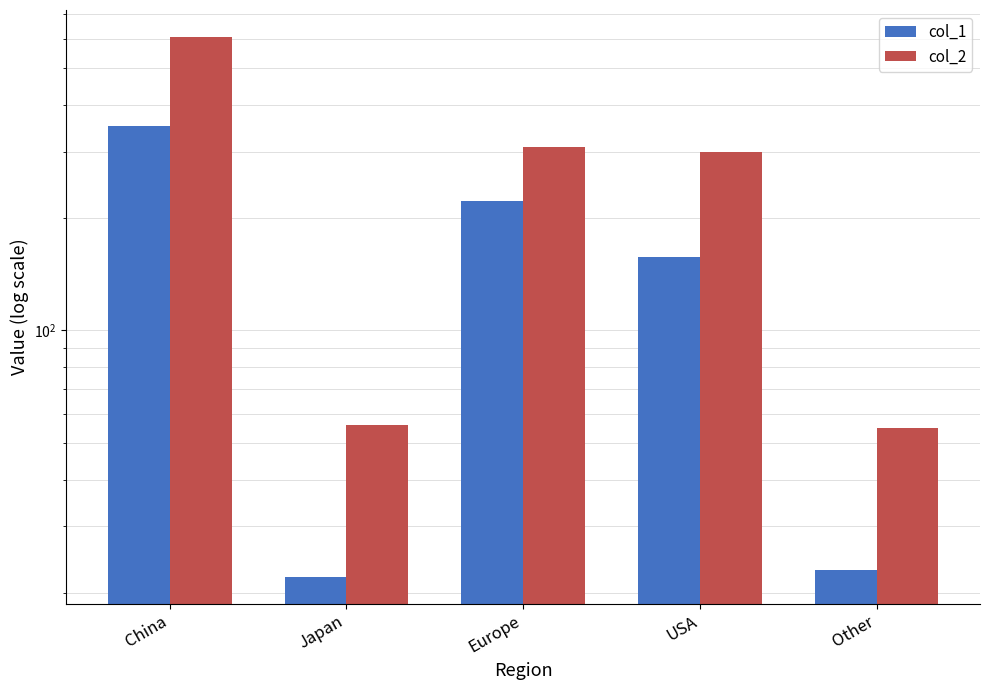

How many groups of bars are there?

5